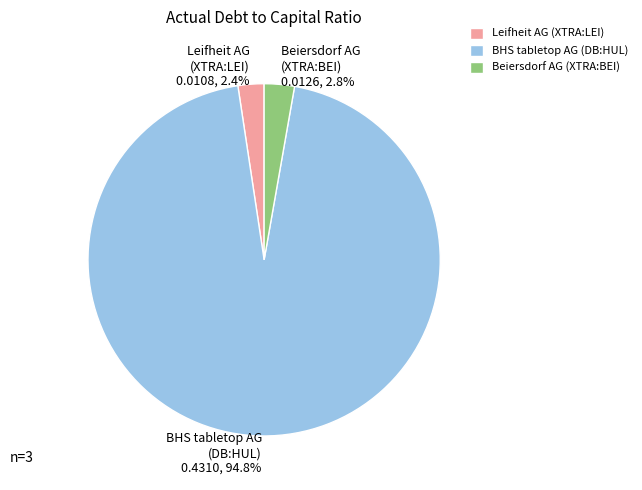

Is there any slice that represents more than half of the pie?

Yes